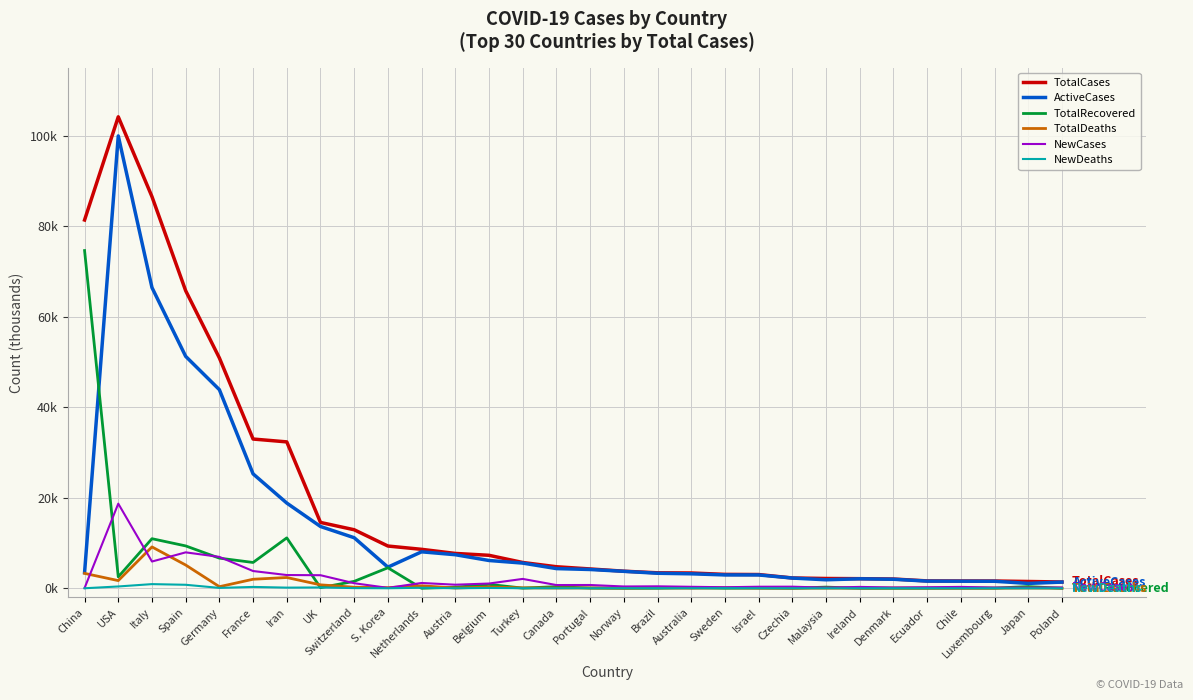

At which category is the sum across all series the highest?

USA